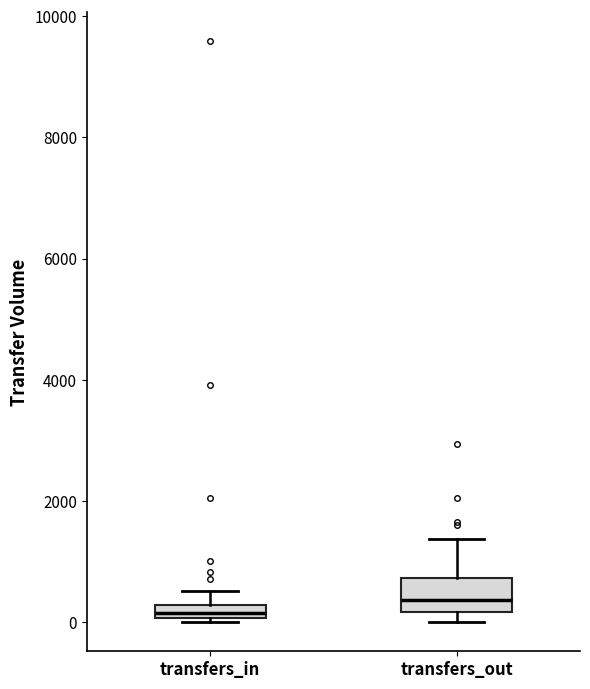

Which box's median line is the highest?

transfers_out